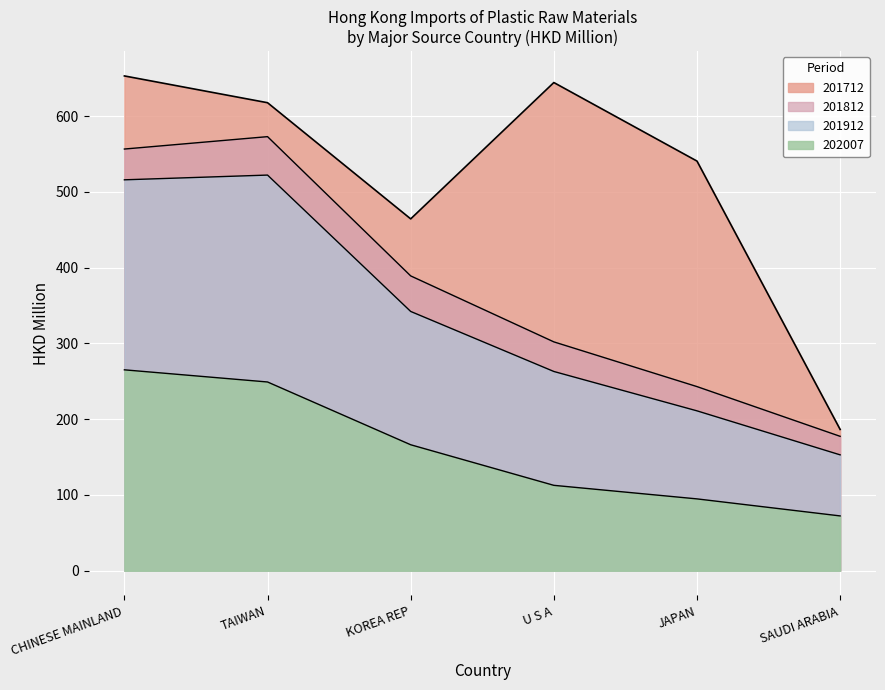

Does the chart display data point markers on the line(s)?

No